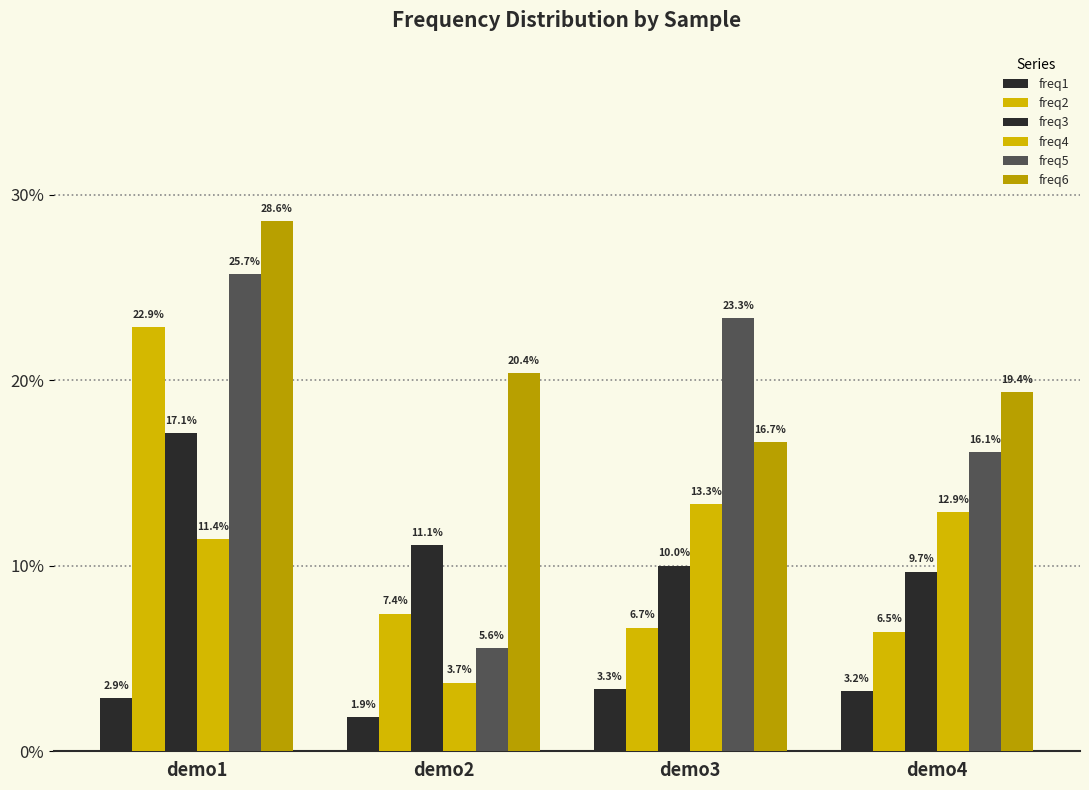

Reading left to right, extract all data points from this chart.

freq1: 0.0	0.0	0.0	0.0
freq2: 0.2	0.1	0.1	0.1
freq3: 0.2	0.1	0.1	0.1
freq4: 0.1	0.0	0.1	0.1
freq5: 0.3	0.1	0.2	0.2
freq6: 0.3	0.2	0.2	0.2